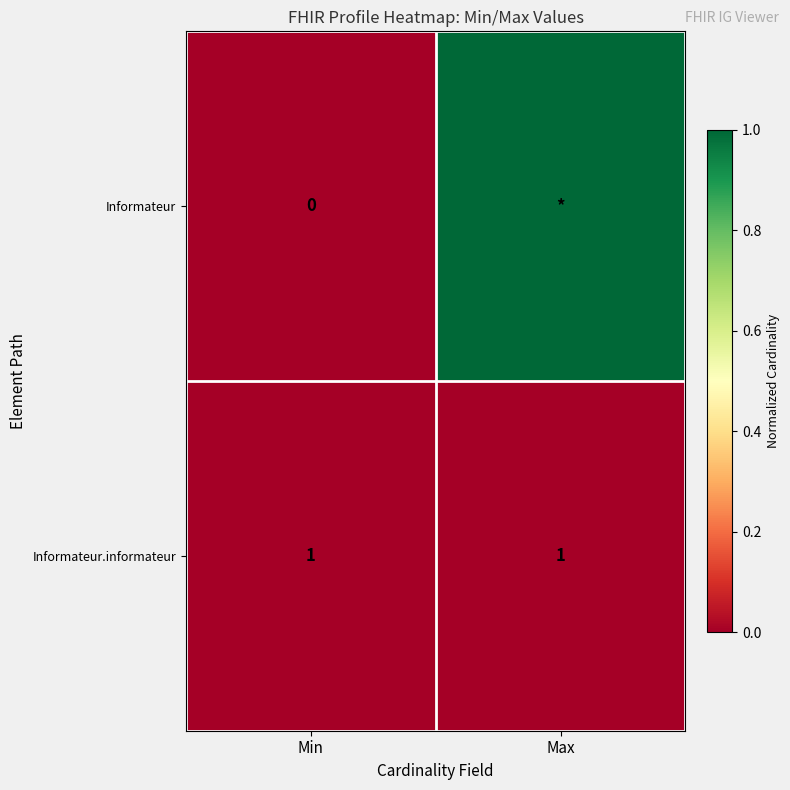

What is the total value across all series at Min?

1.0